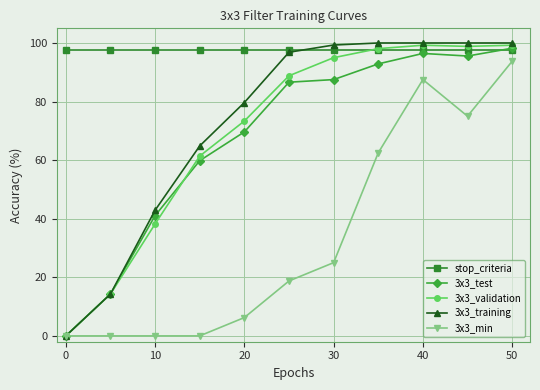

Which series has the largest range (max minus min)?

3x3_training